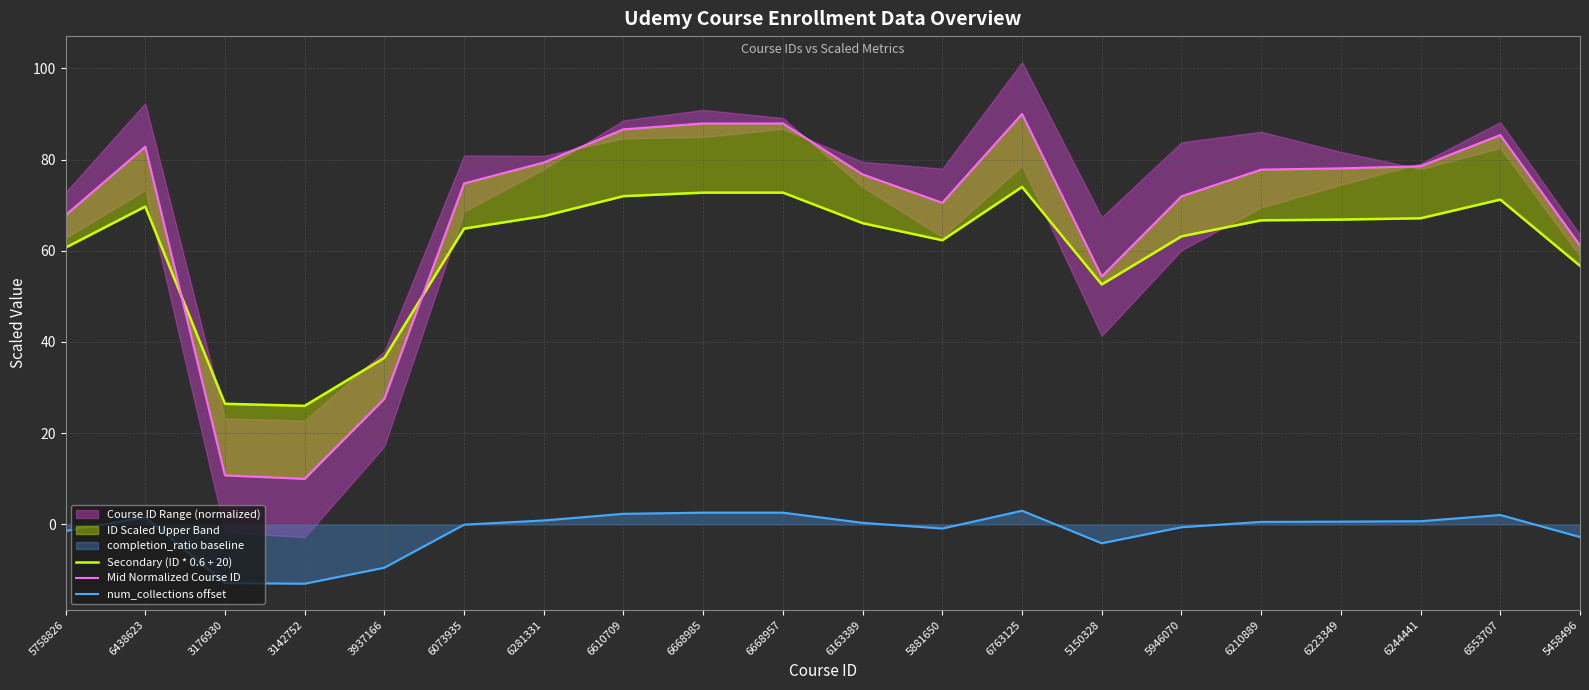

Where is the first local maximum for num_collections offset?

6438623